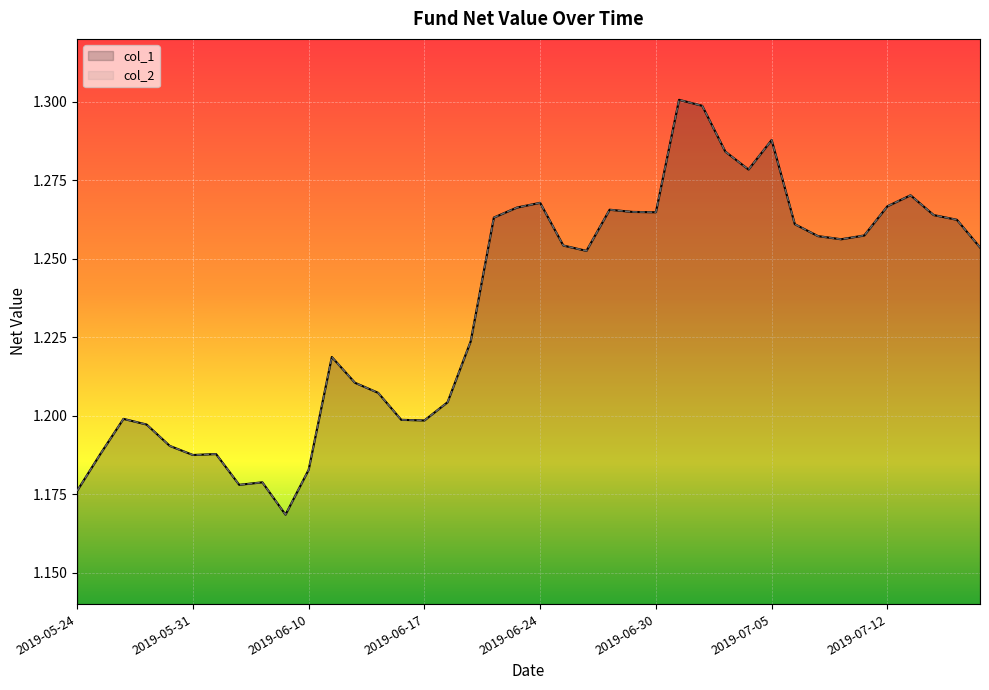

At 2019-06-12, list the series in order from largest to smallest.

col_1, col_2